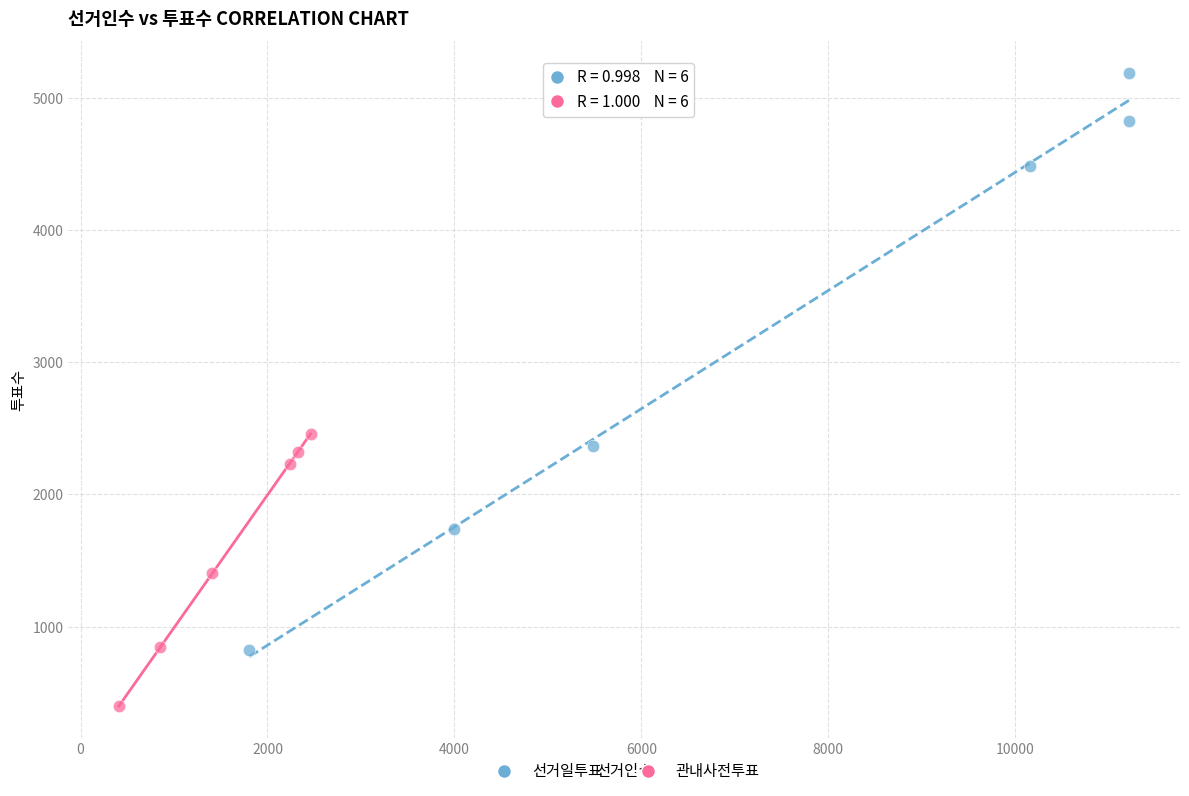

What are all the series names shown in the legend?

선거일투표, 관내사전투표